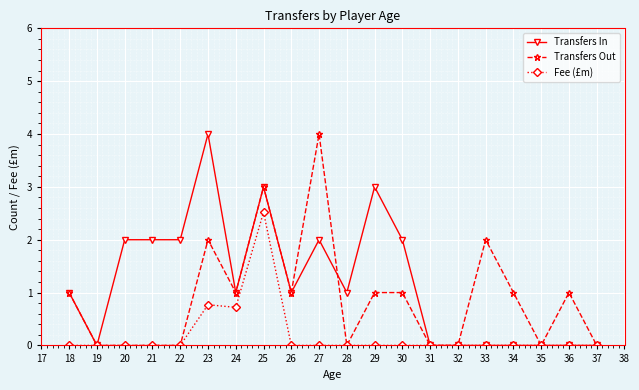

Which series has the largest total across all categories?

Transfers In